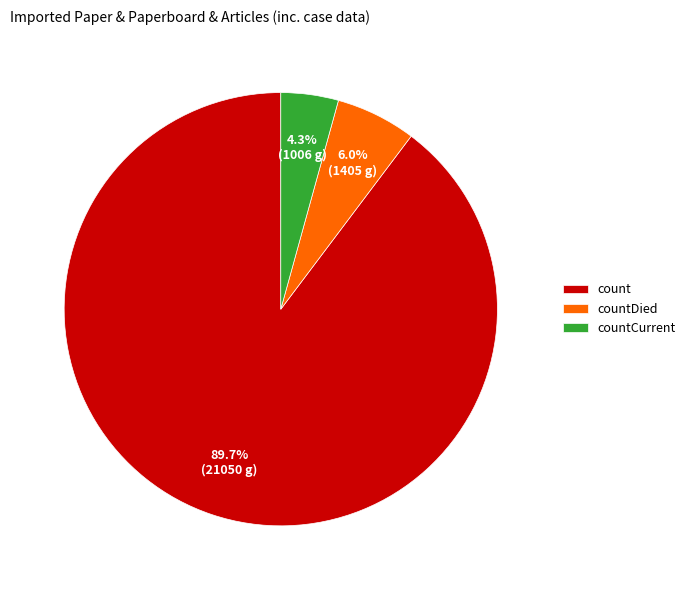

To the nearest percent, what portion does countDied represent?

6%